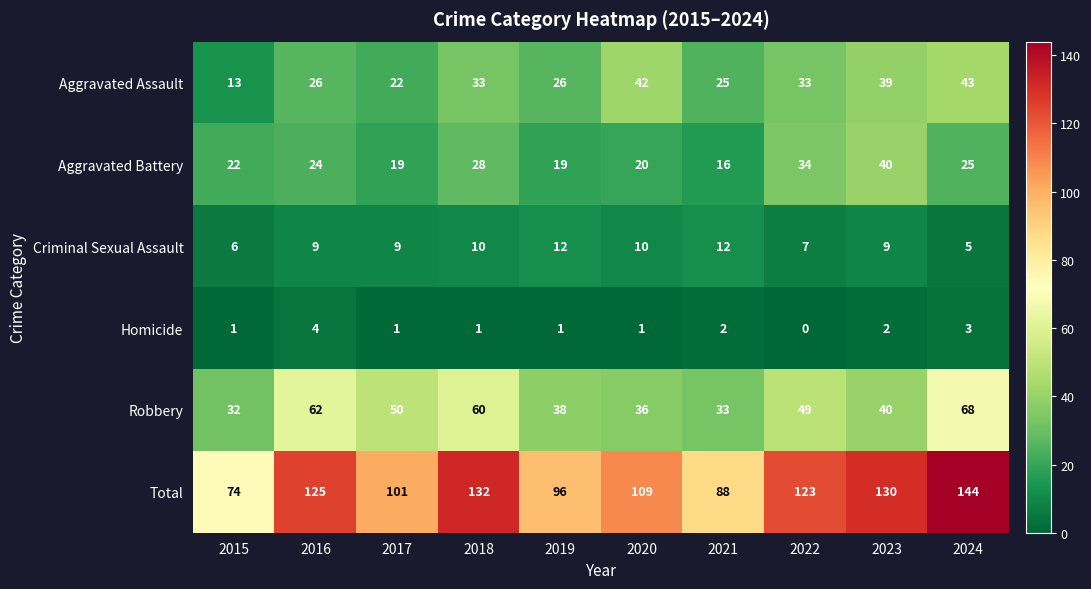

Which label corresponds to the smallest value in the chart?

2022